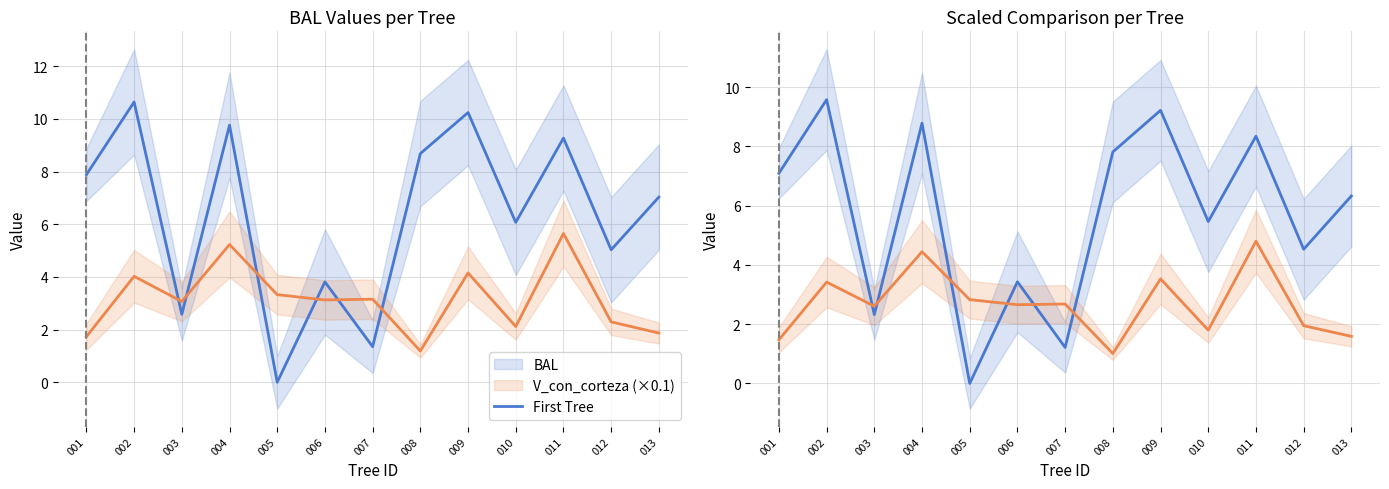

What is the difference between the BAL values at 007 and 006?

2.2